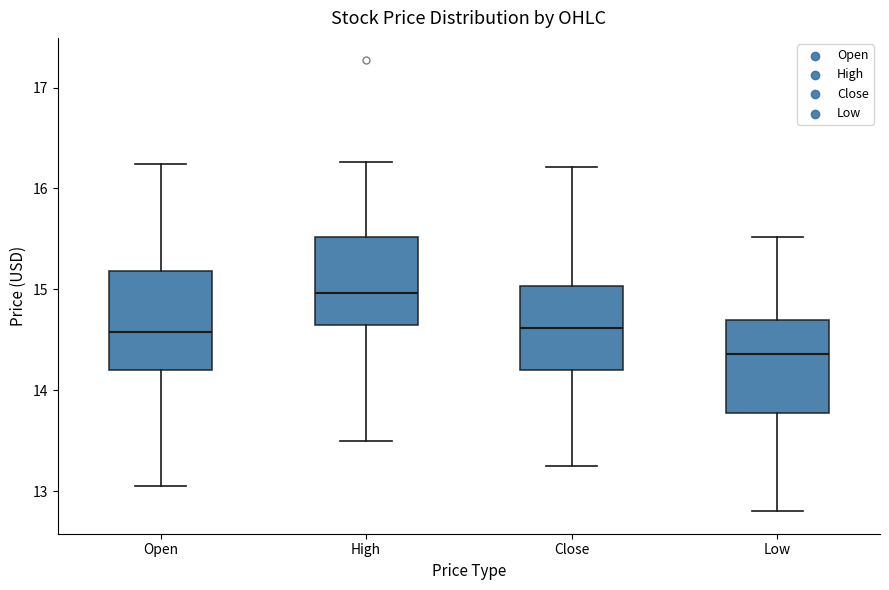

Reading left to right, transcribe this box plot: for each box, give where its median line is, the range the box spans, and where its two whiskers end, as read against the y-axis. The values are not printed on the chart, so give them approximately, as read against the axis.

Open: median 14.6, box 14.2 to 15.2, whiskers 13.1 to 16.2
High: median 15.0, box 14.7 to 15.5, whiskers 13.5 to 16.3
Close: median 14.6, box 14.2 to 15.0, whiskers 13.3 to 16.2
Low: median 14.4, box 13.8 to 14.7, whiskers 12.8 to 15.5